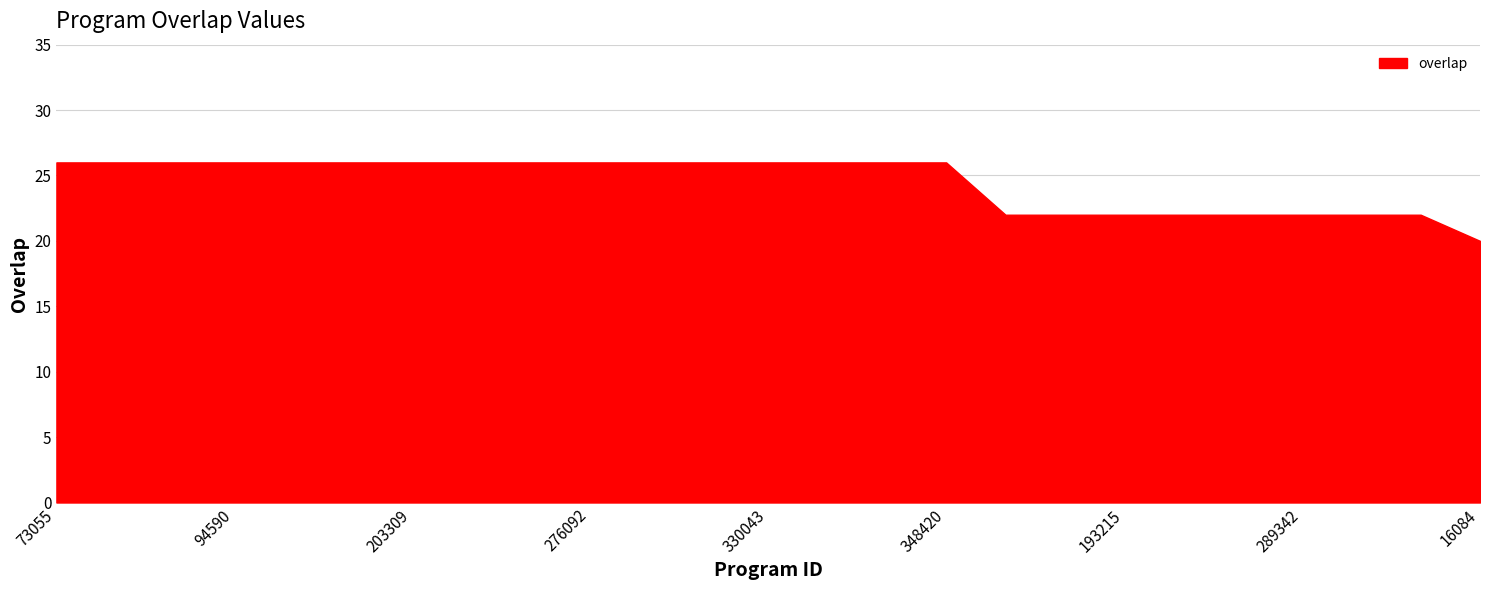

What is the greatest value displayed?

26